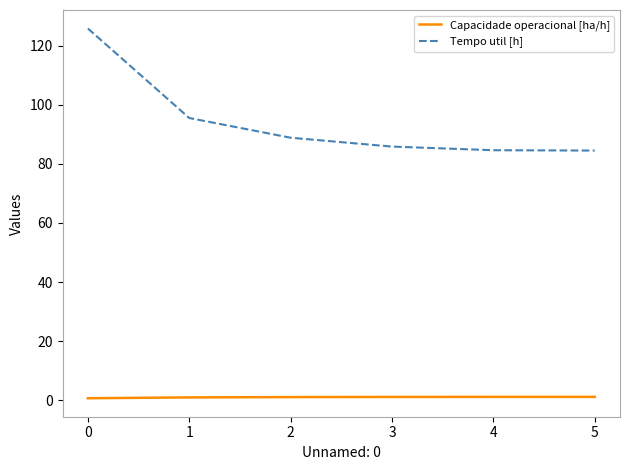

What is the total value across all series at 4?

85.8